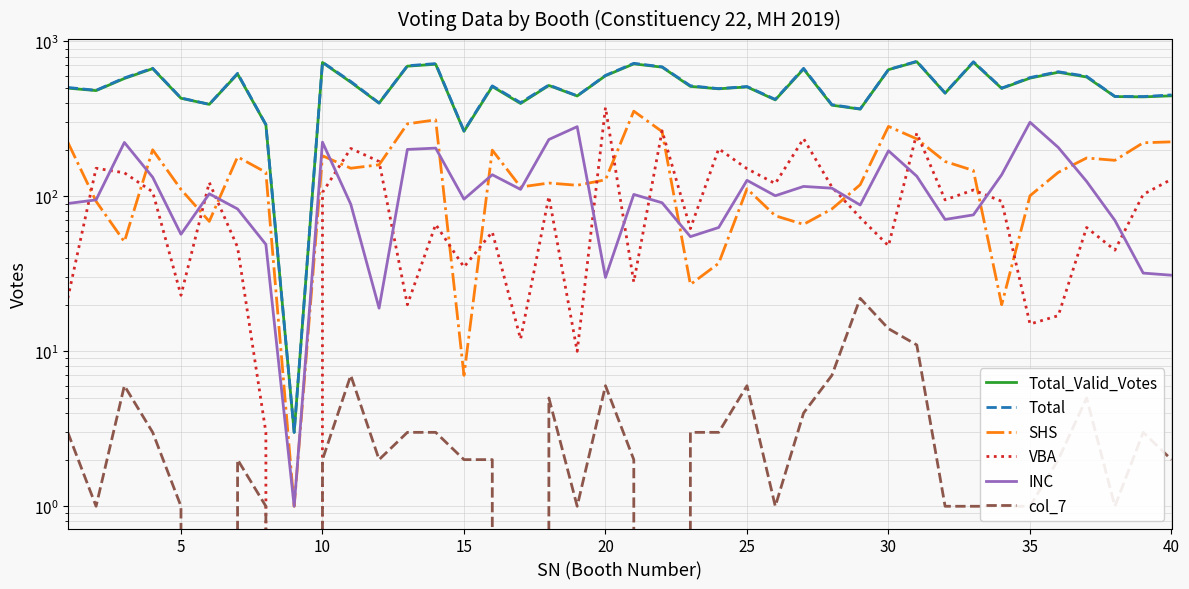

How many lines are shown in the chart?

6